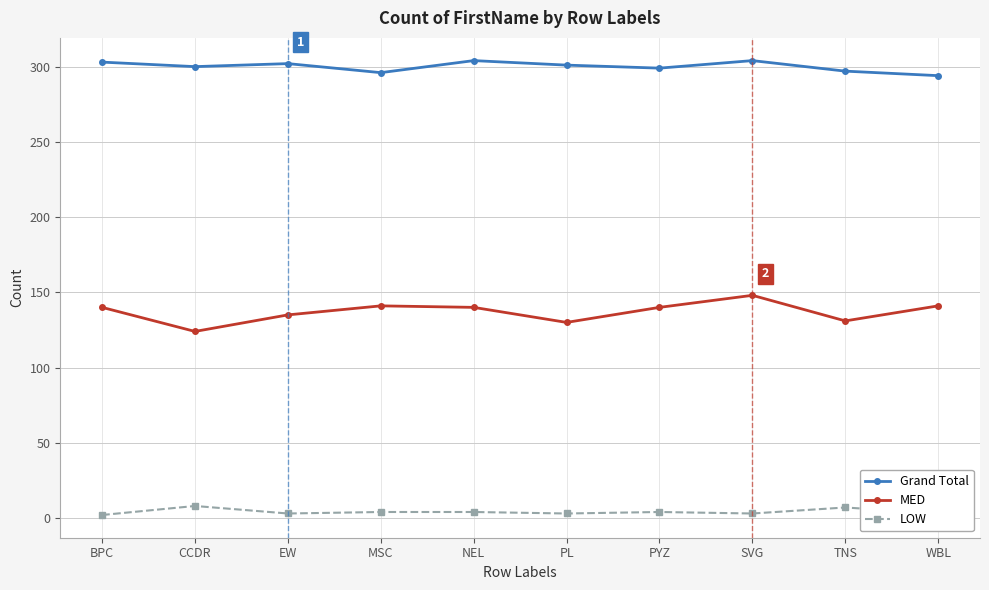

True or false: MED and Grand Total cross at least once.

False